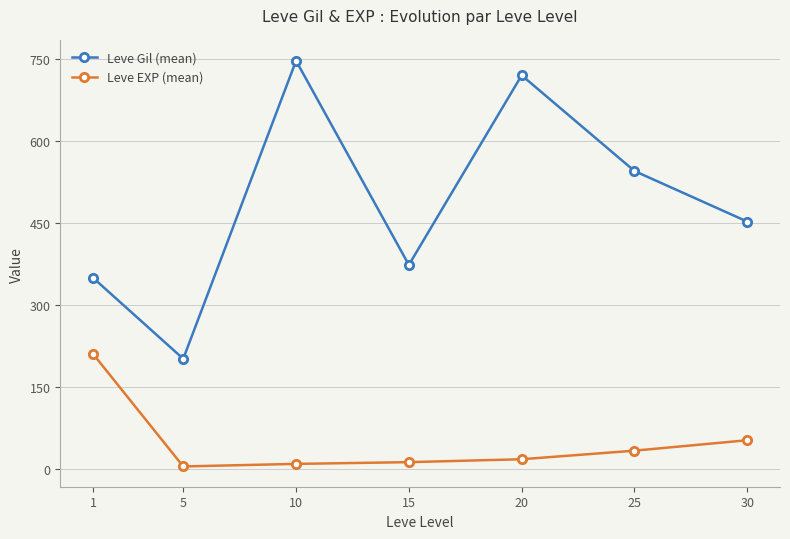

What is the spread (max minus min) of values at 1?

139.2